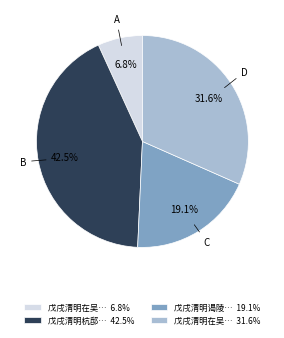

Approximately how many times larger is the value at 戊戌清明在吴… 31.6% compared to 戊戌清明谒陵… 19.1%?

1.7